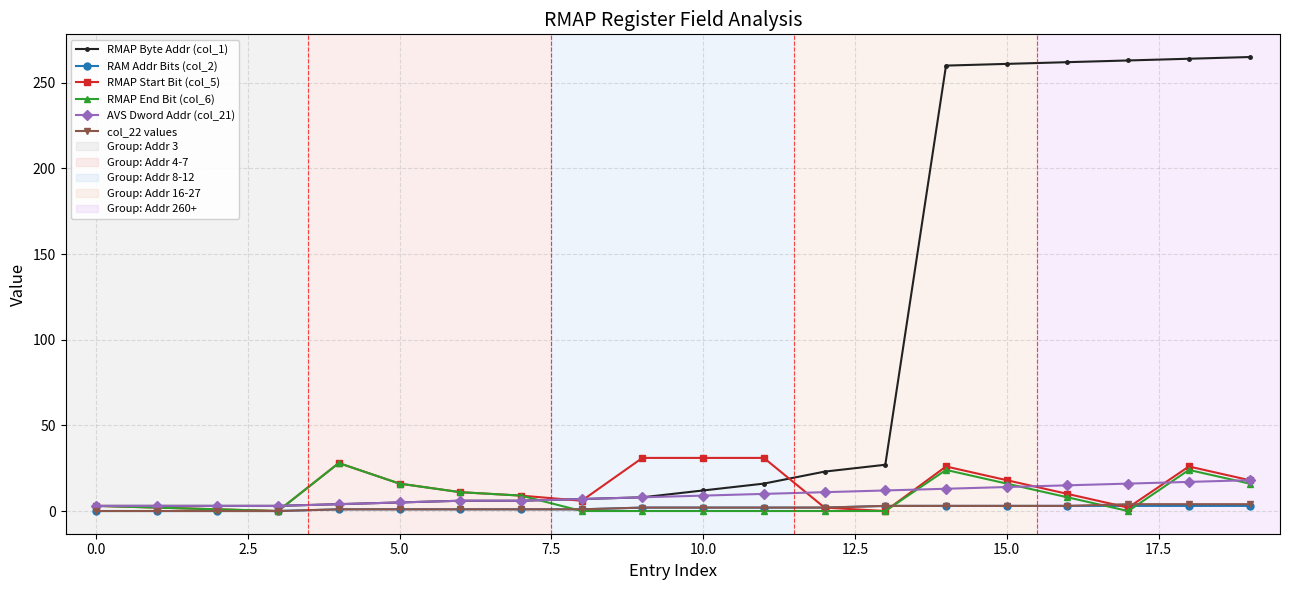

What is the greatest value displayed?

265